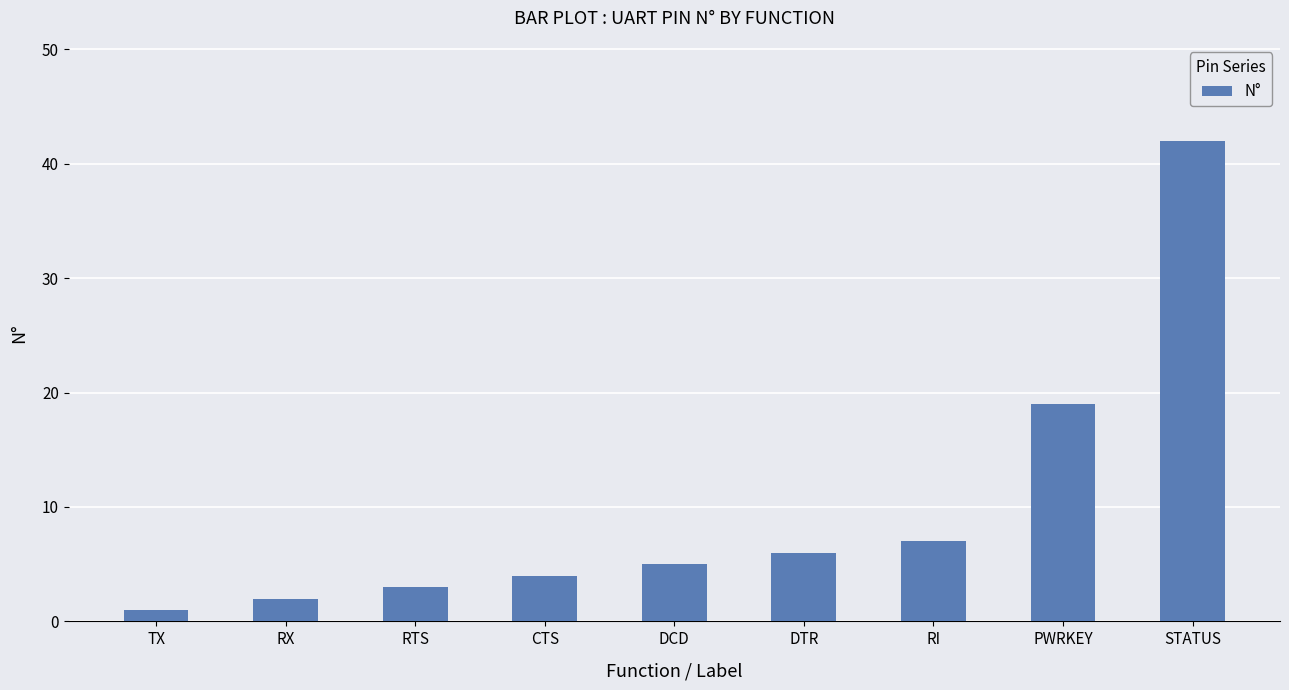

What is the average value?

10